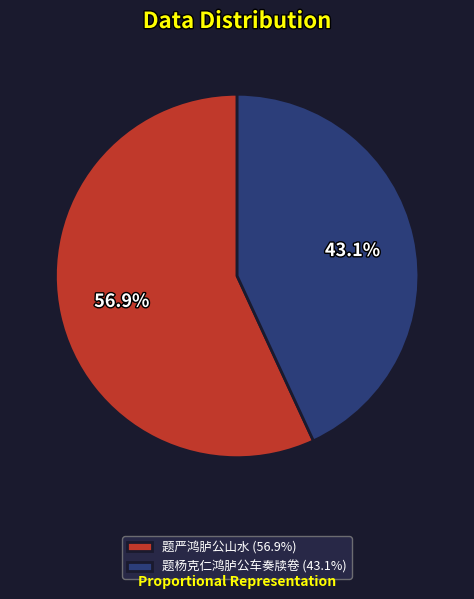

Which has a higher value, 题严鸿胪公山水 or 题杨克仁鸿胪公车奏牍卷?

题严鸿胪公山水